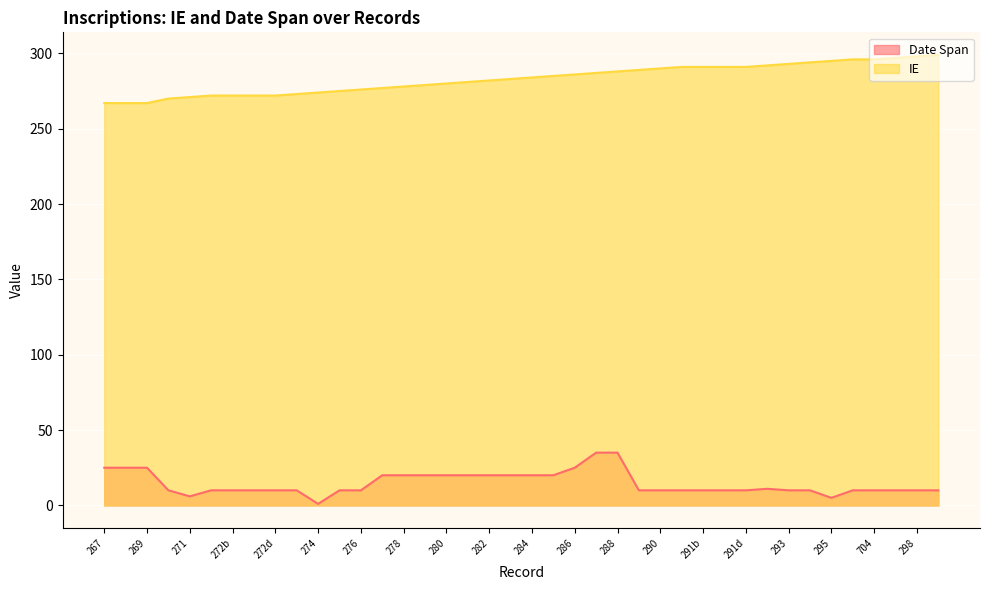

True or false: IE has more than 0 points higher than both neighbors.

False